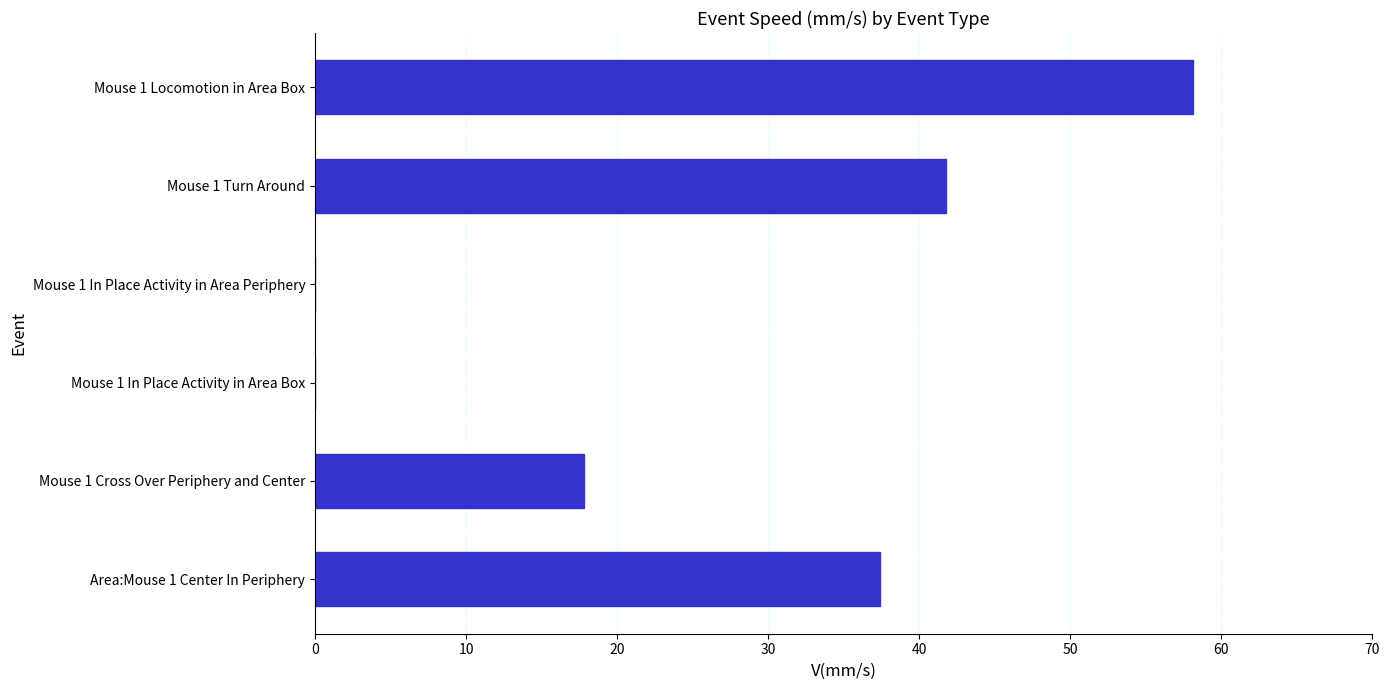

At which label is the value closest to 29?

Area:Mouse 1 Center In Periphery